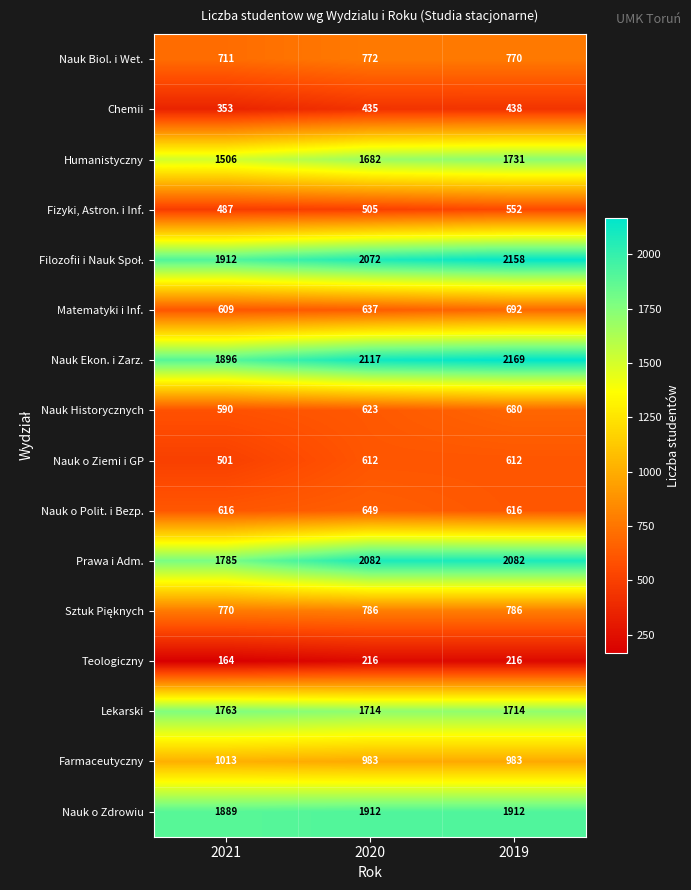

What is the lowest value of the Humanistyczny series?

1506